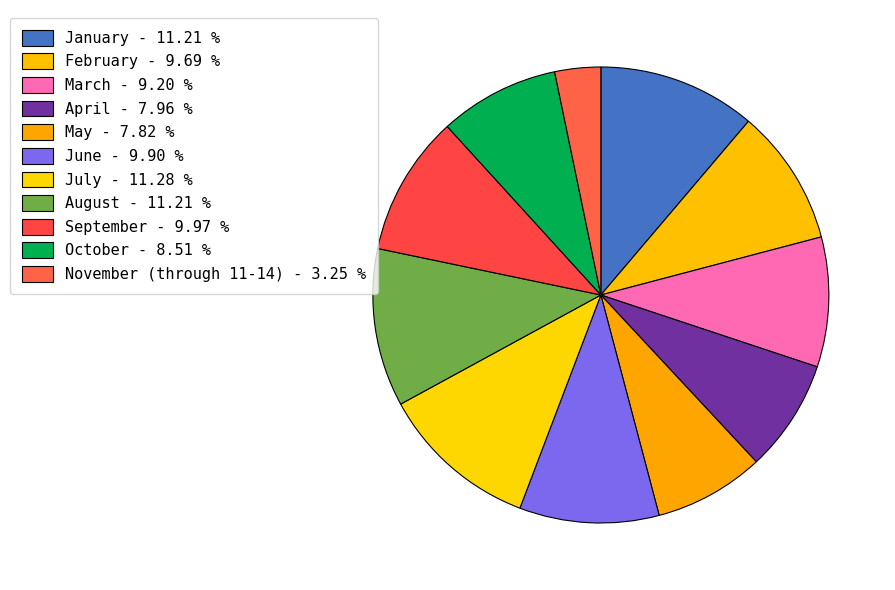

Is there a majority slice in this chart?

No